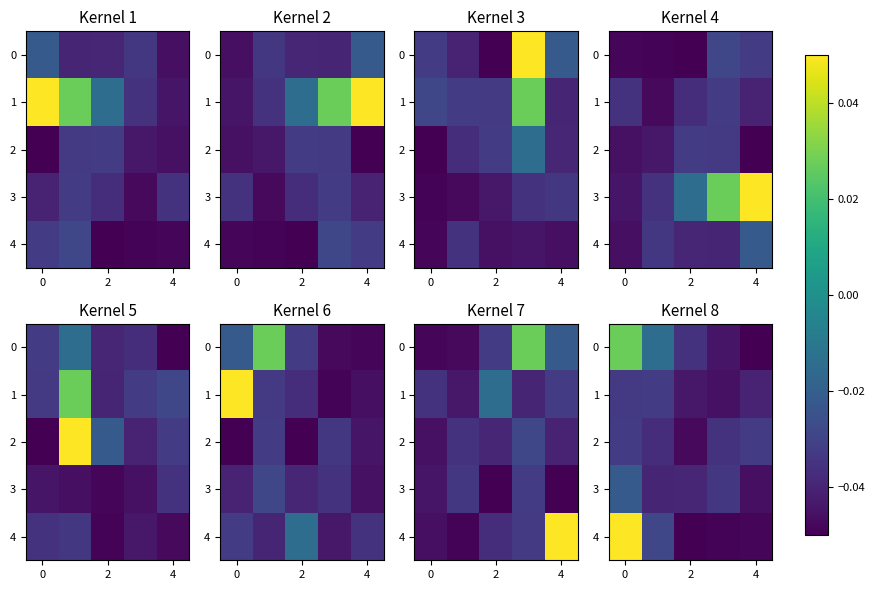

At how many categories does at least one series exceed 0?

1